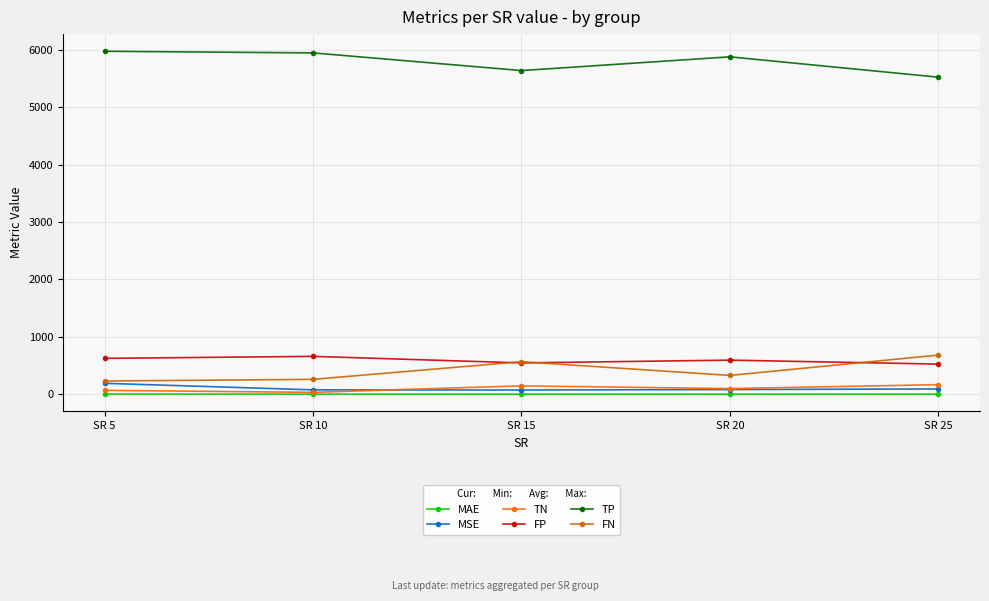

How many data points in FN are less than 328?

2